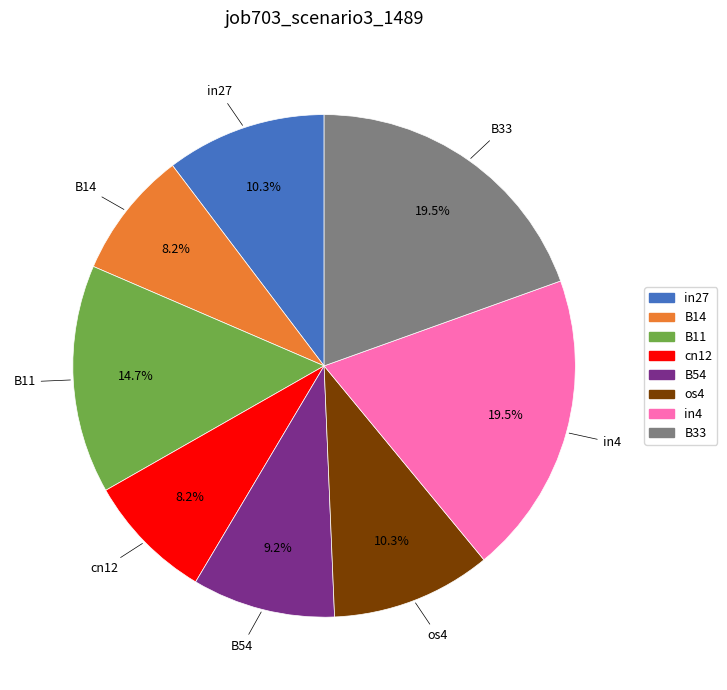

What percentage is the in27 slice, to the nearest percent?

10%